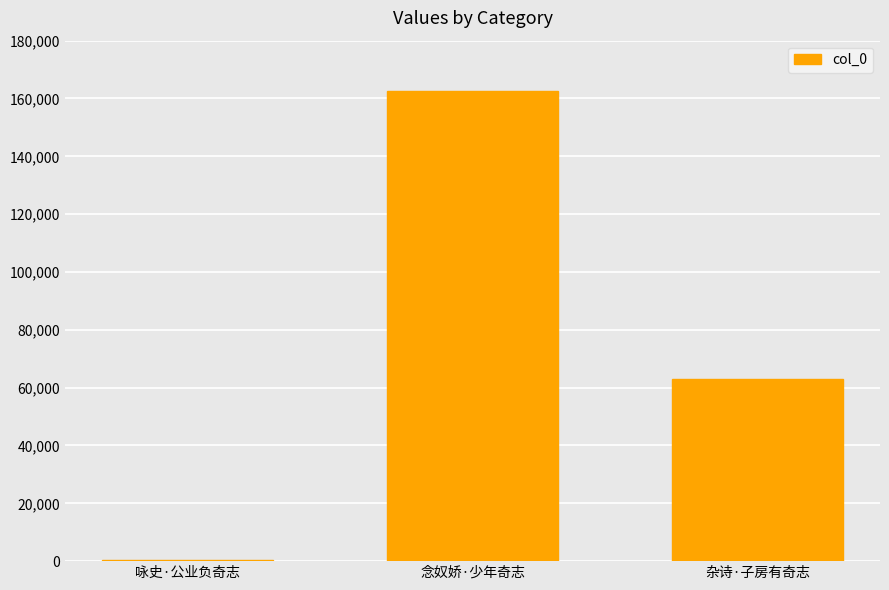

The value at 杂诗·子房有奇志 is 62963. True or false?

True